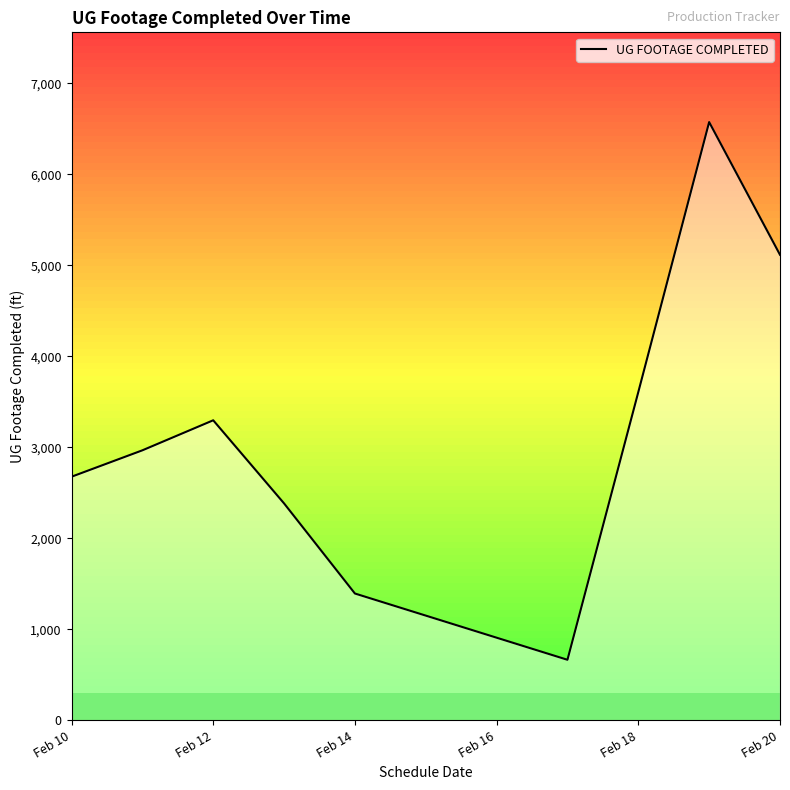

What is the minimum value shown in the chart?

666